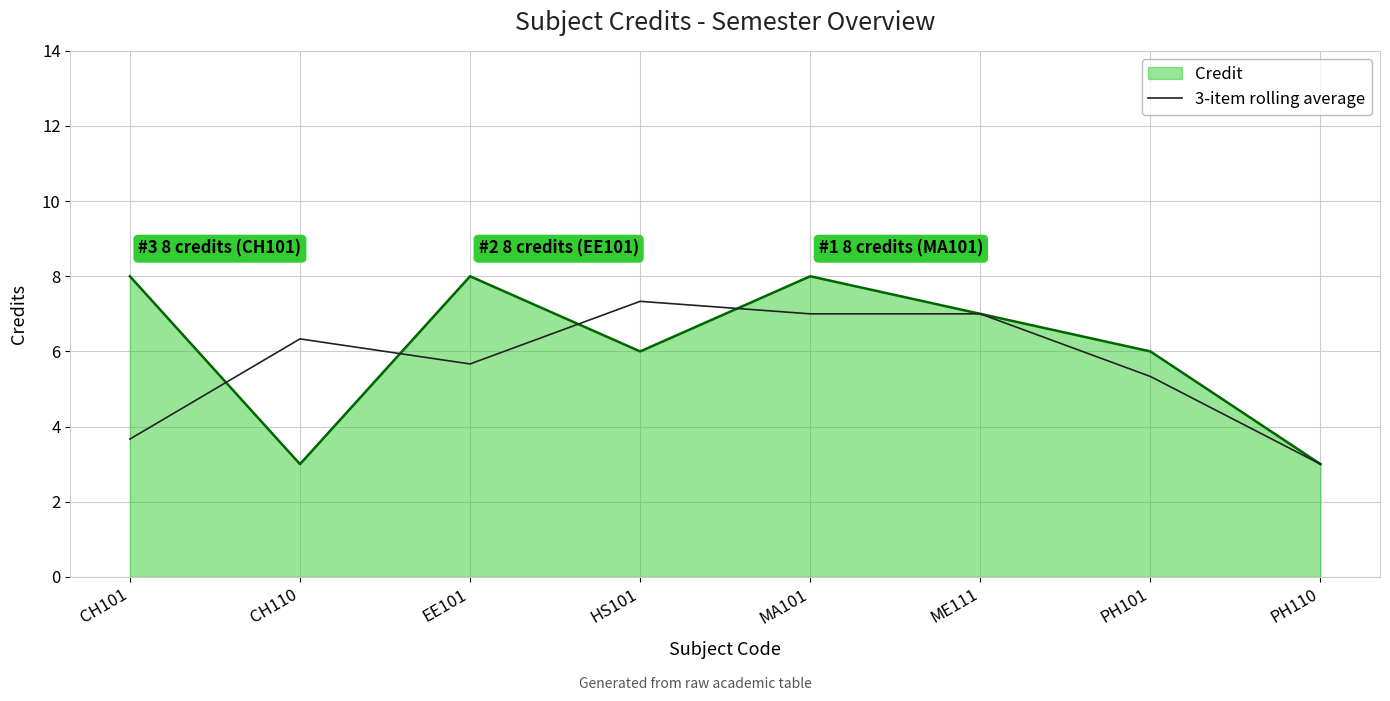

Rank the series by their maximum value, from highest to lowest.

Credit, 3-item rolling average